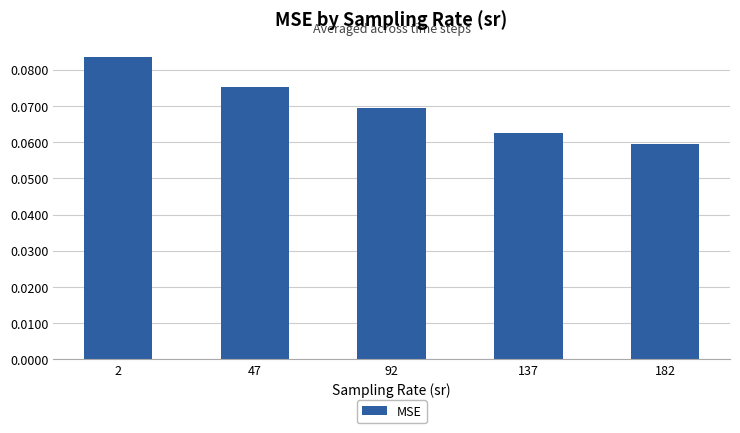

Count the values in the range 0 to 1.

5